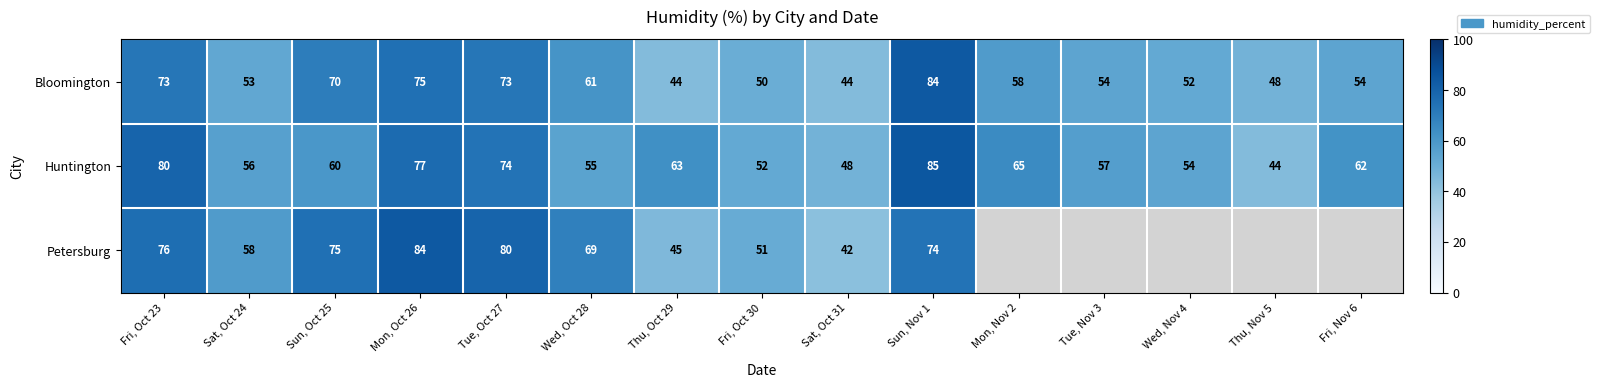

The Bloomington series shows 44 at Thu, Oct 29. True or false?

True